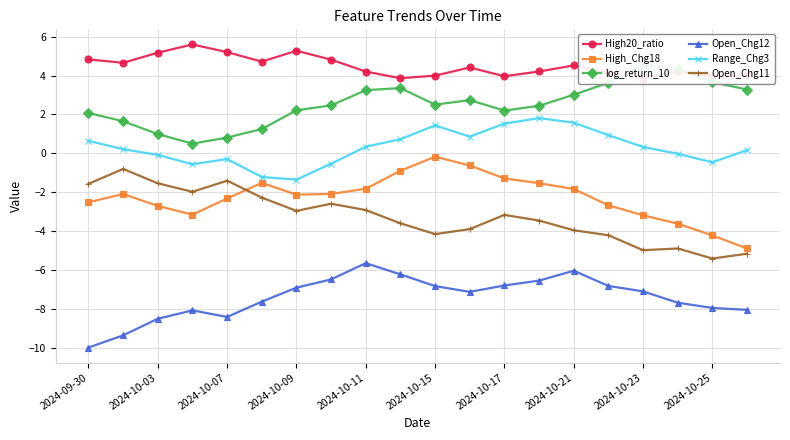

How many lines are shown in the chart?

6